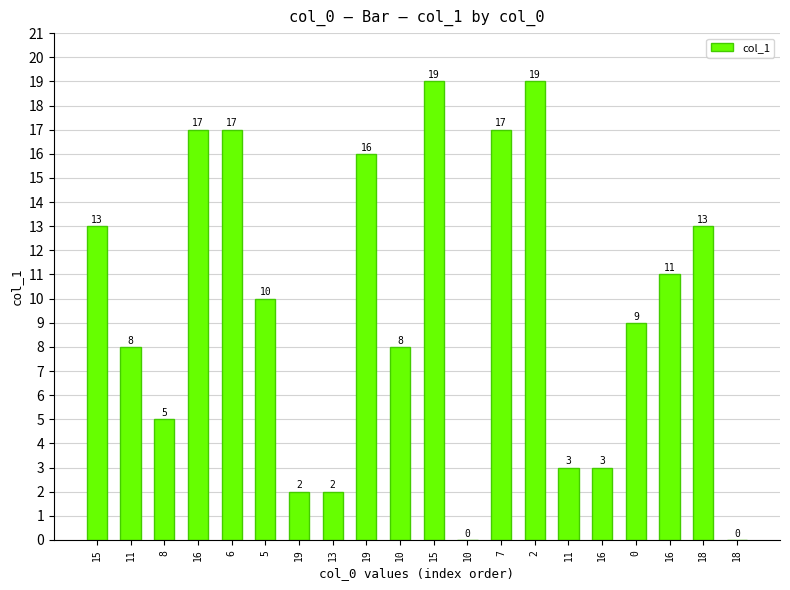

How many series are shown in this chart?

1